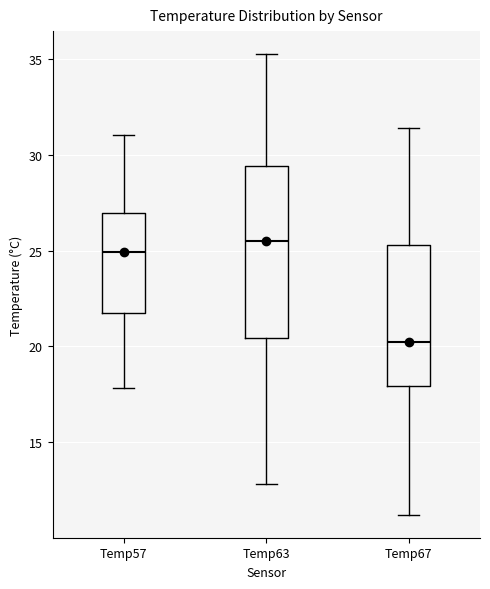

Reading left to right, read every box against the y-axis: the position of its median line, the range the box covers, and the ends of its whiskers. The values are not printed on the chart, so give them approximately, as read against the axis.

Temp57: median 25.0, box 21.5 to 27.0, whiskers 18.0 to 31.0
Temp63: median 25.5, box 20.5 to 29.5, whiskers 13.0 to 35.5
Temp67: median 20.0, box 18.0 to 25.5, whiskers 11.0 to 31.5